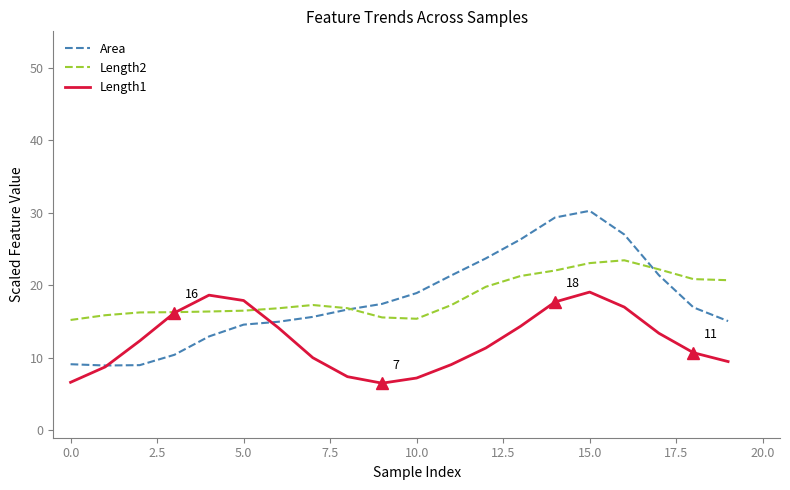

Which series has the largest range (max minus min)?

Area